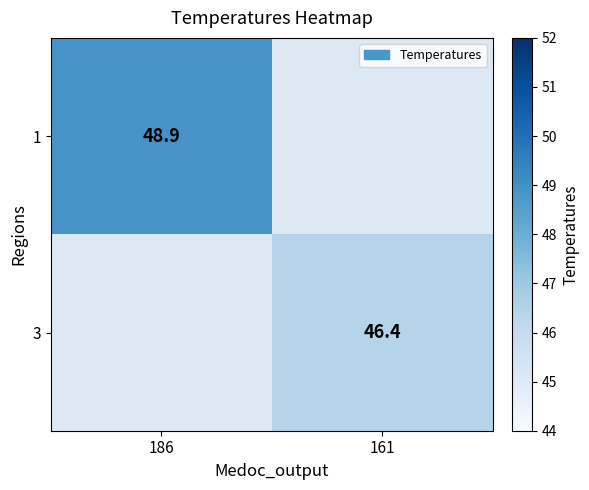

The 1 series shows 15.5 at 186. True or false?

False